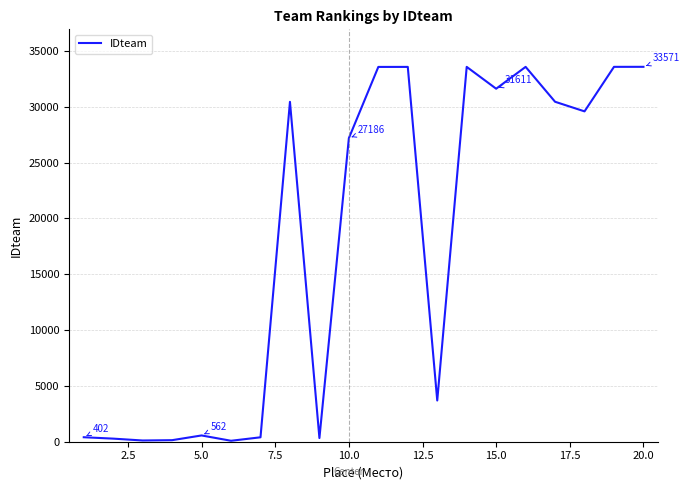

What is the difference between the maximum and minimum values?

33486